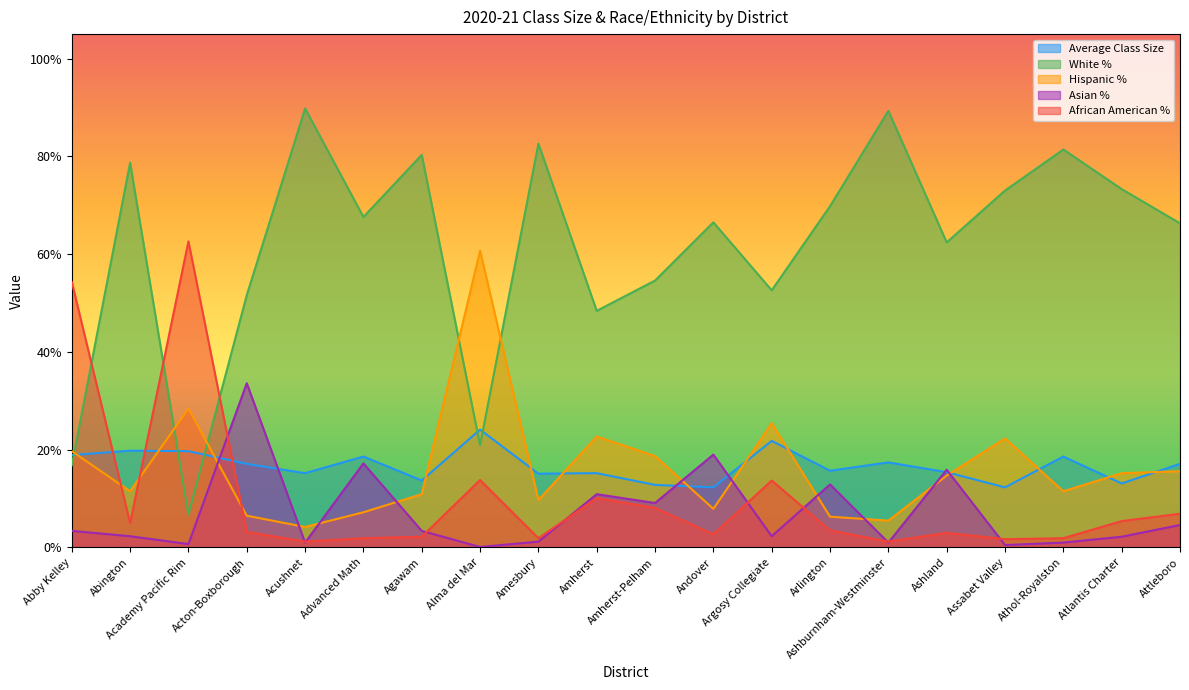

What is the total value across all series at Ashburnham-Westminster?

114.4